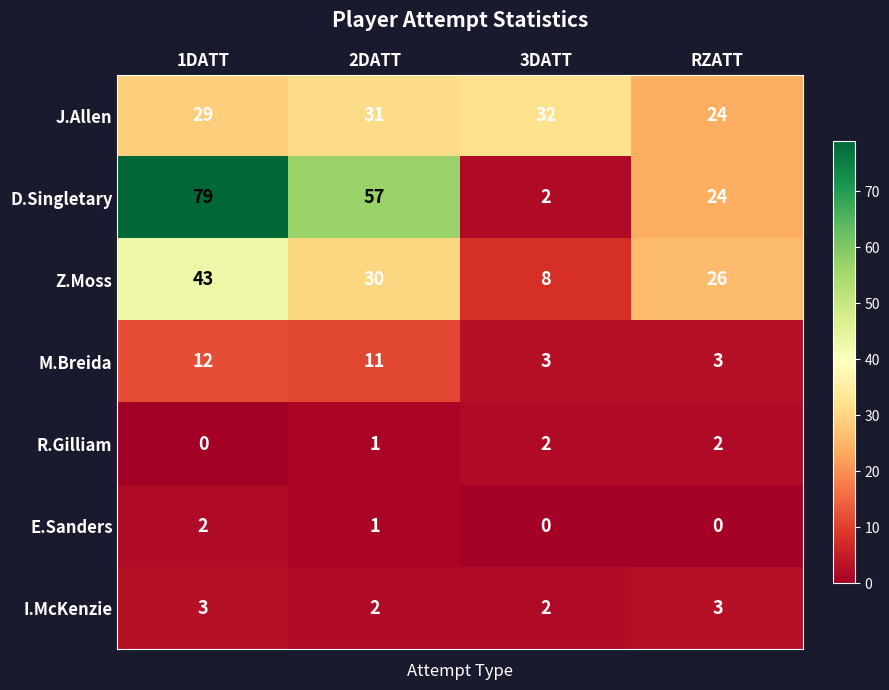

At which label does D.Singletary first exceed 57?

1DATT